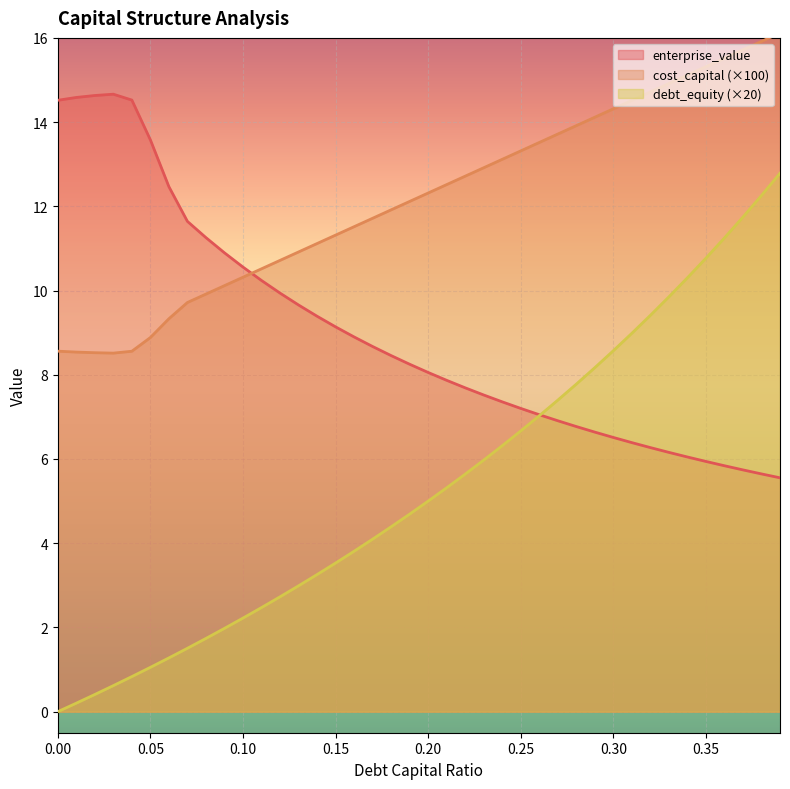

True or false: debt_capital and cost_capital intersect in this chart.

False